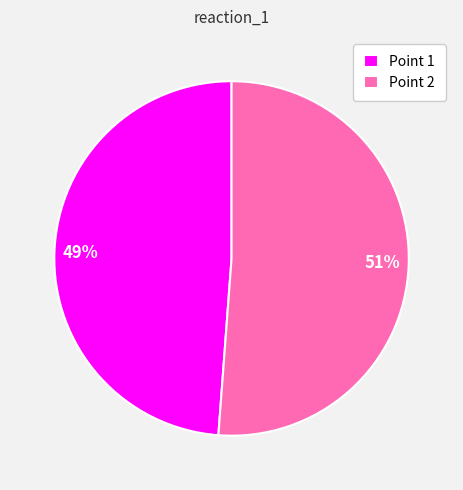

Does 49% account for over 50% of the chart?

No